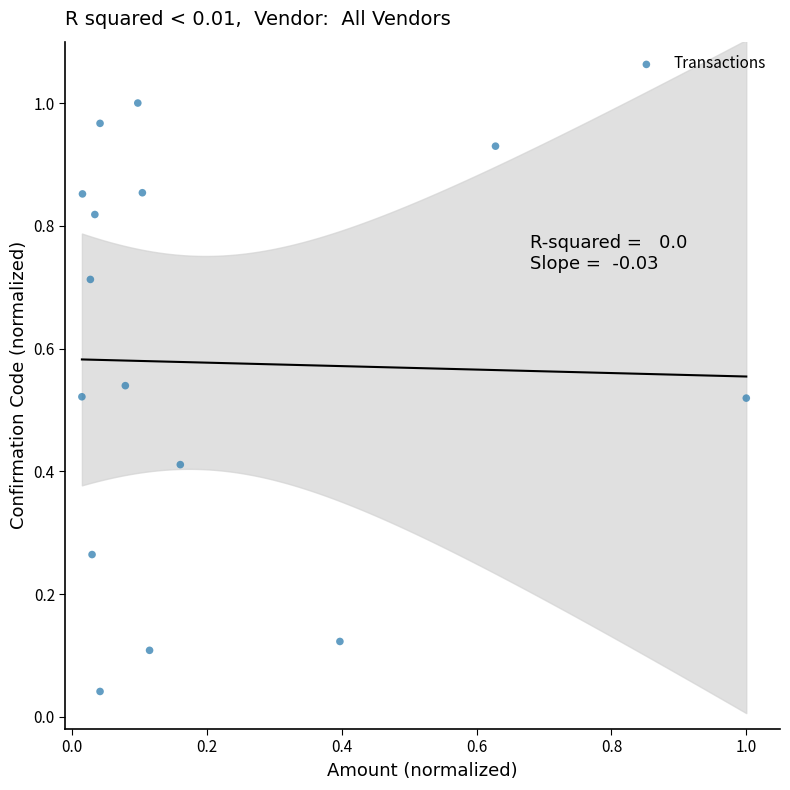

How many points are shown in the scatter plot?

15